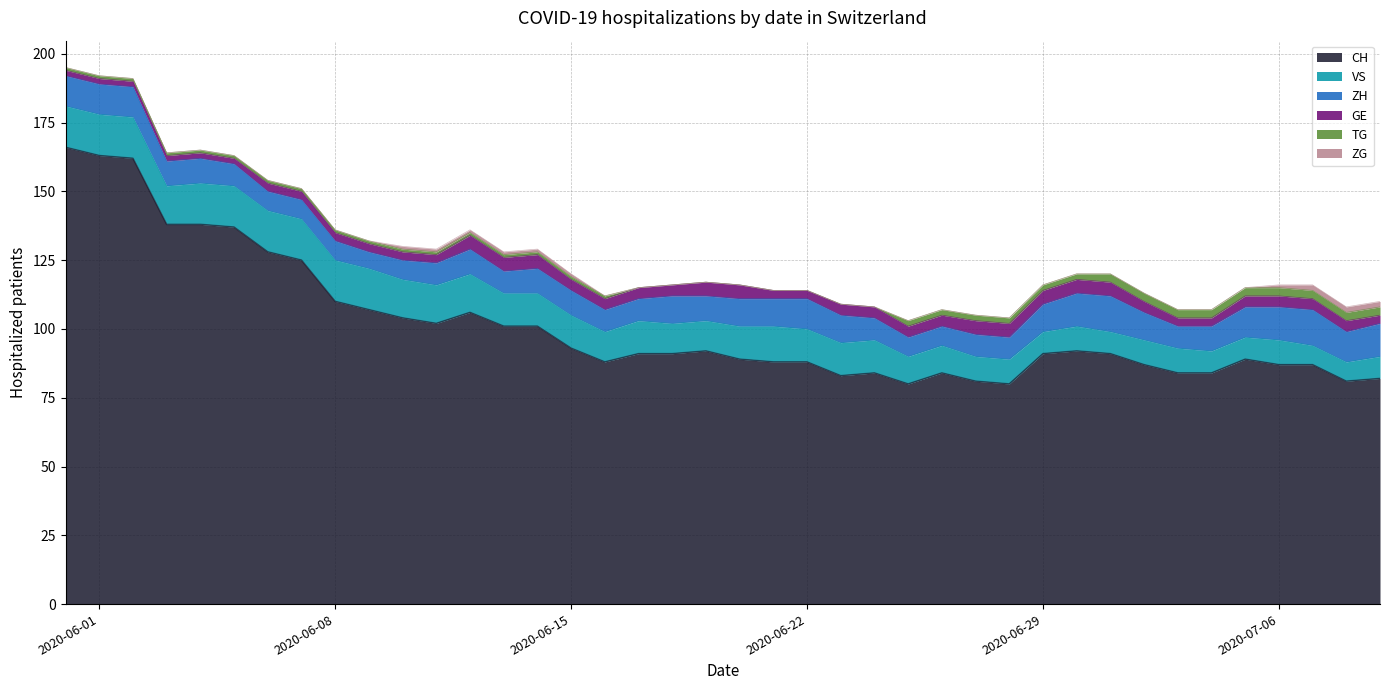

What is the sum of the GE values at 2020-06-10 and 2020-06-21?

6